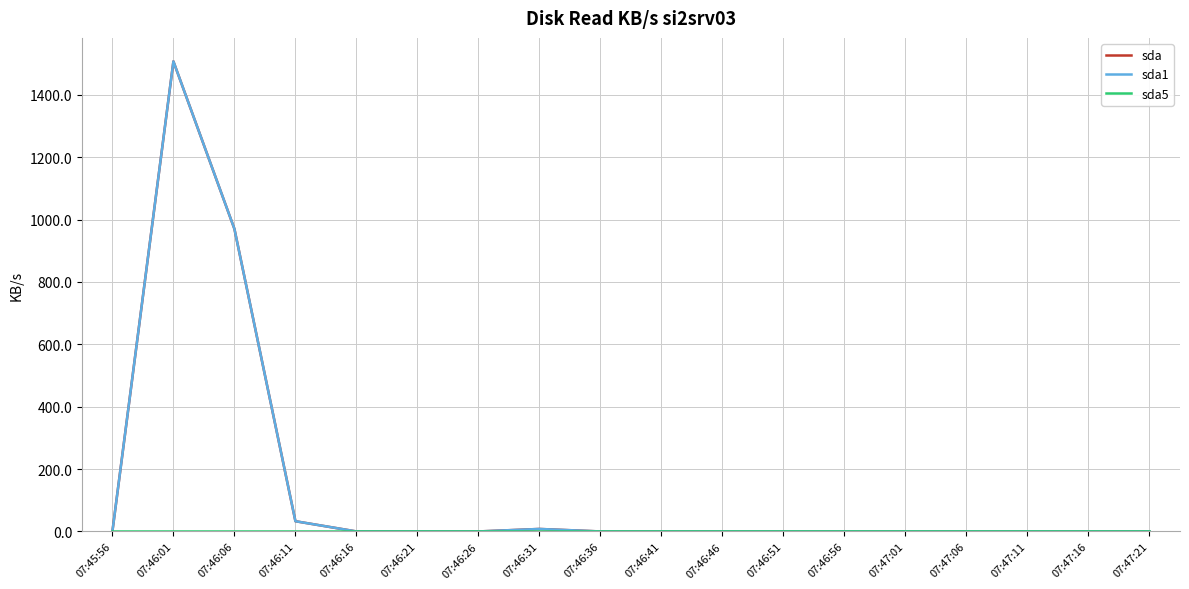

Reading left to right, extract all data points from this chart.

sda: 0.0	1507.5	970.3	32.8	0.0	0.0	0.0	8.0	0.0	0.0	0.0	0.0	0.0	0.0	0.0	0.0	0.0	0.0
sda1: 0.0	1507.5	970.3	32.8	0.0	0.0	0.0	8.0	0.0	0.0	0.0	0.0	0.0	0.0	0.0	0.0	0.0	0.0
sda5: 0.0	0.0	0.0	0.0	0.0	0.0	0.0	0.0	0.0	0.0	0.0	0.0	0.0	0.0	0.0	0.0	0.0	0.0